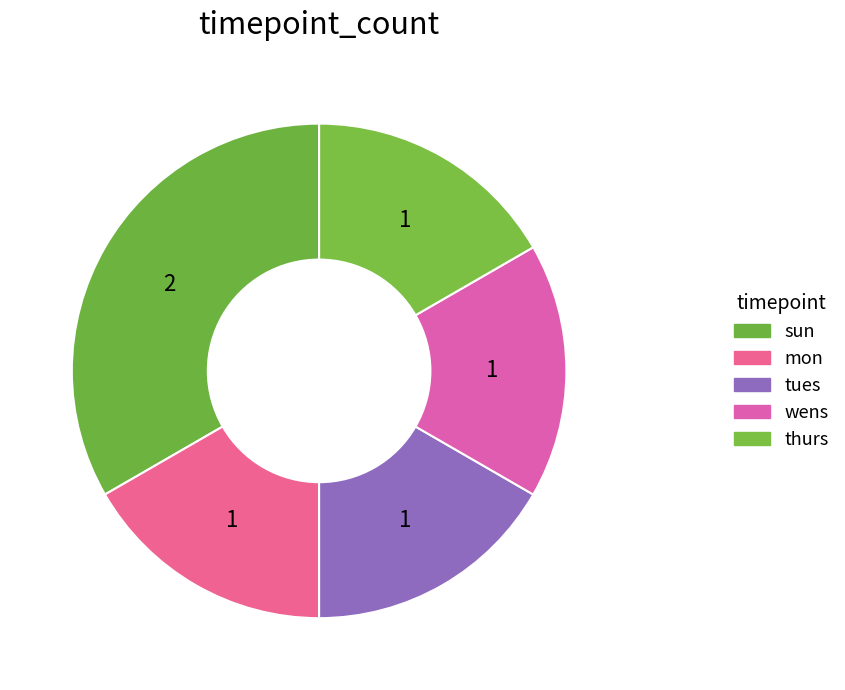

How many segments does this pie chart have?

5